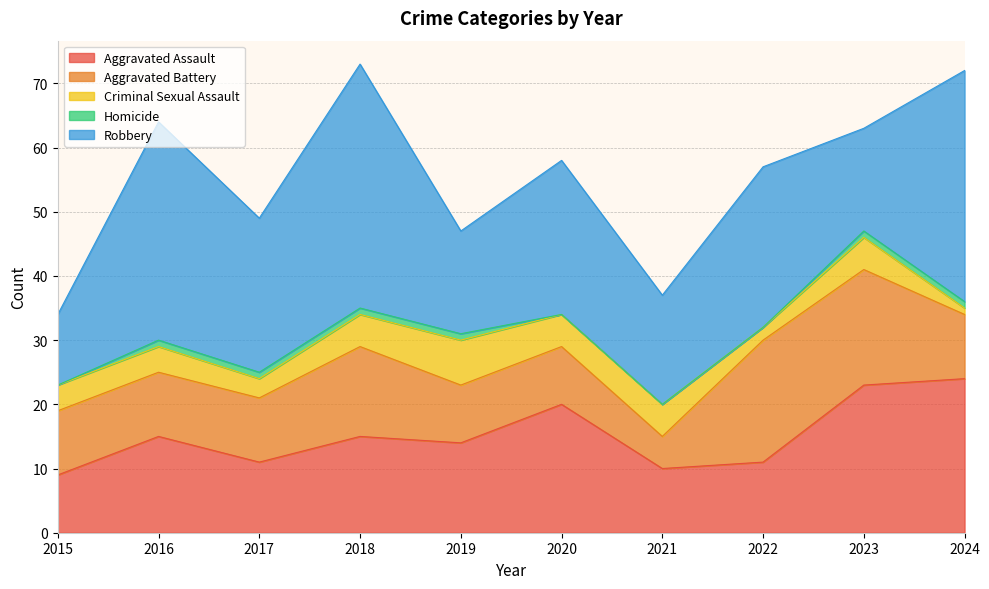

The Criminal Sexual Assault series shows 3 at 2018. True or false?

False